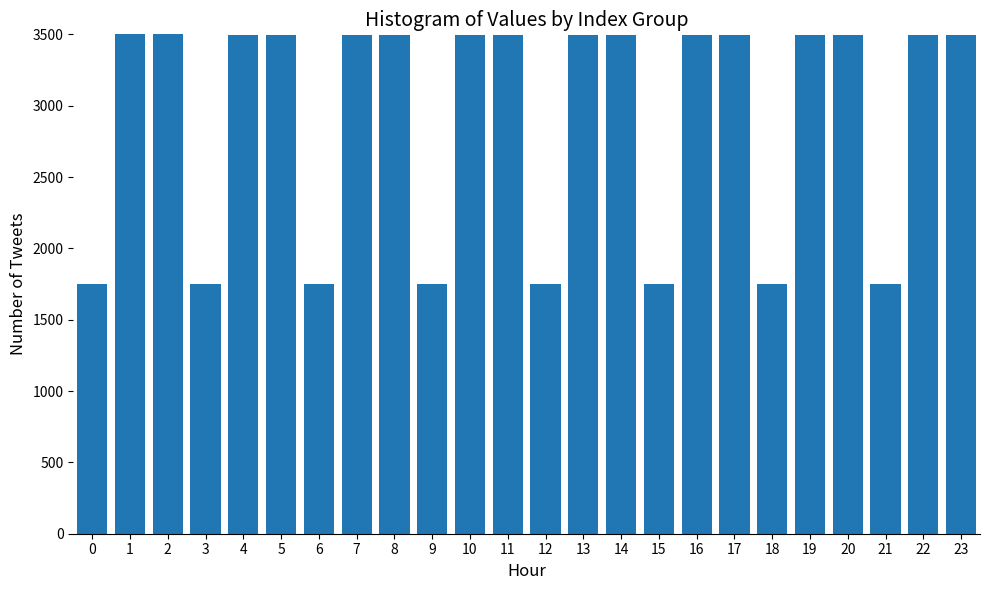

What is the smallest value displayed?

1747.6